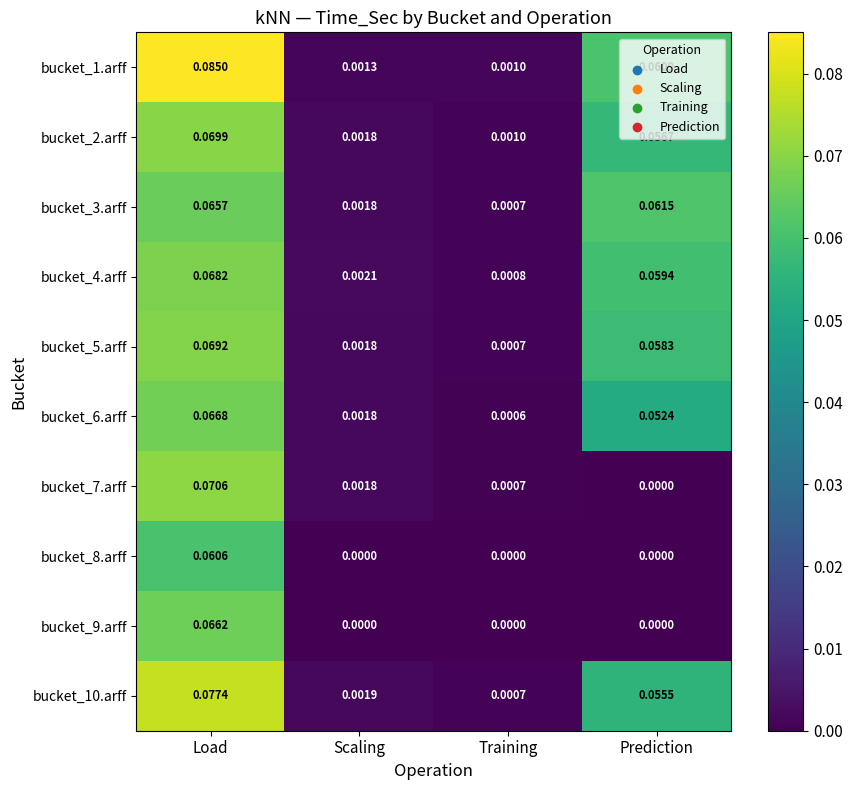

At which category does the chart reach its peak across all series?

Load